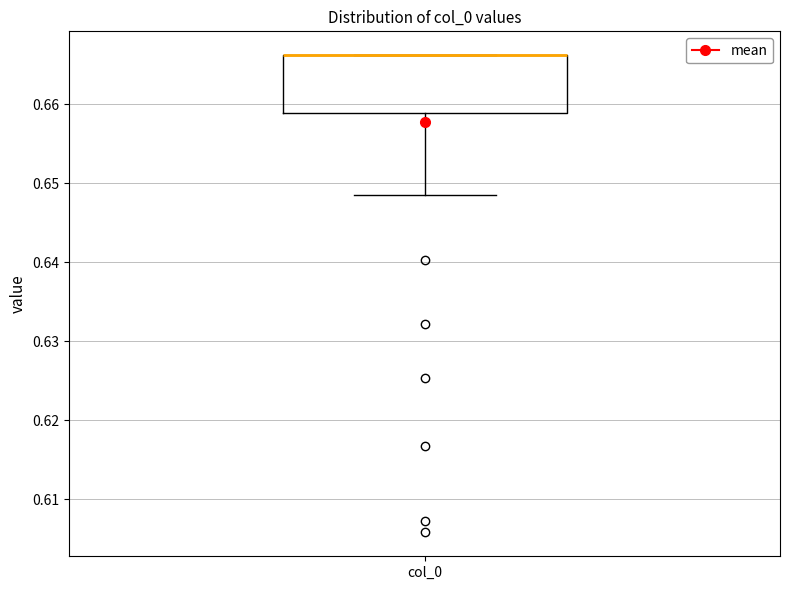

Transcribe this box plot: give where the median line is, the range the box spans, and where the two whiskers end, as read against the y-axis. The values are not printed on the chart, so give them approximately, as read against the axis.

median 0.666 (drawn on the box's upper edge), box 0.659 to 0.666, whiskers 0.649 to 0.666